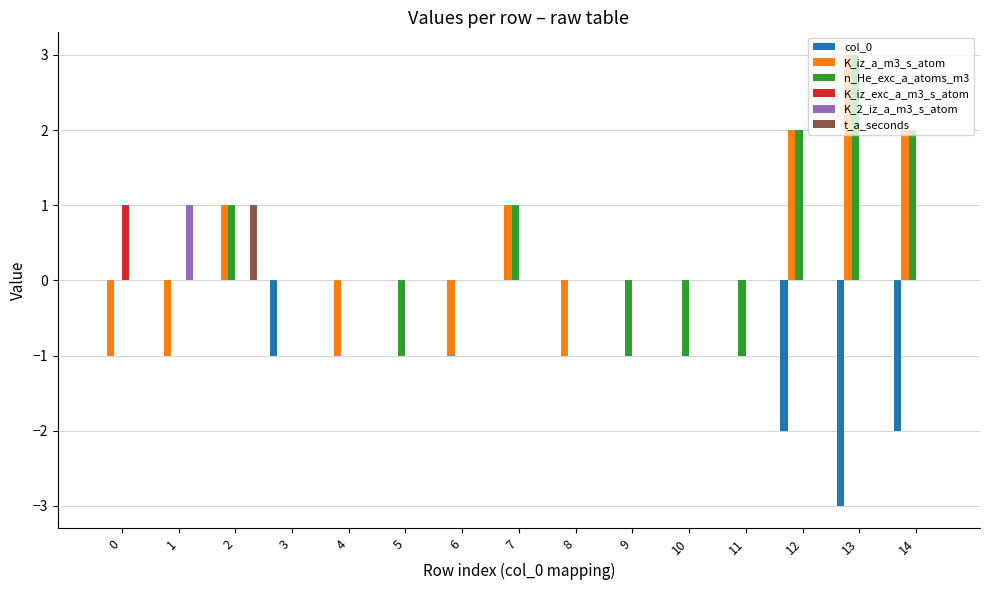

What is the maximum value shown in the chart?

3